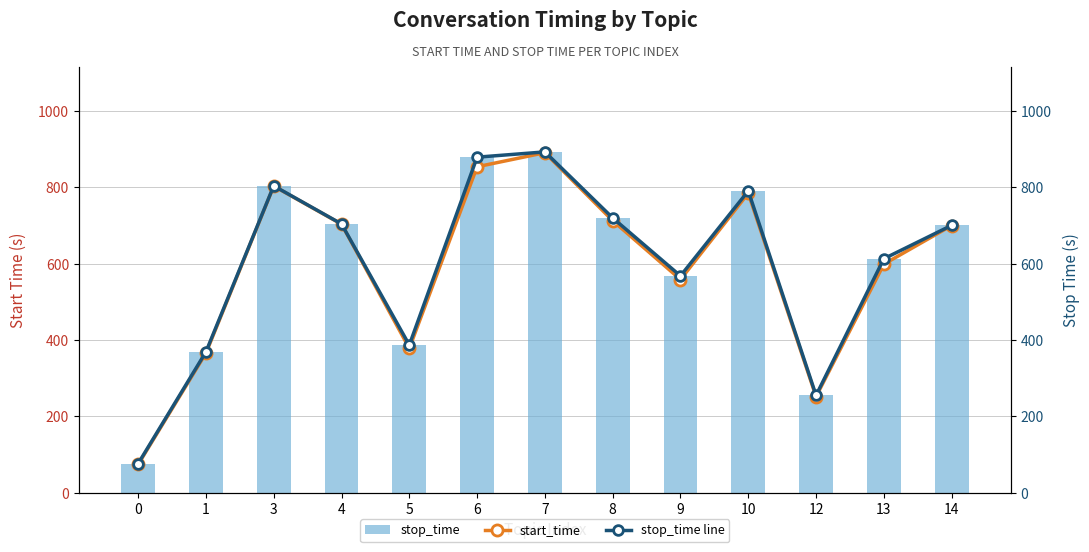

List the labels in order of stop_time line value, largest first.

7, 6, 3, 10, 8, 4, 14, 13, 9, 5, 1, 12, 0